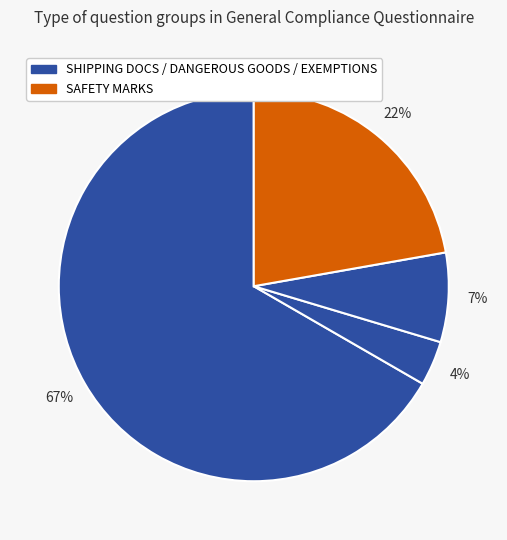

How many segments does this pie chart have?

4